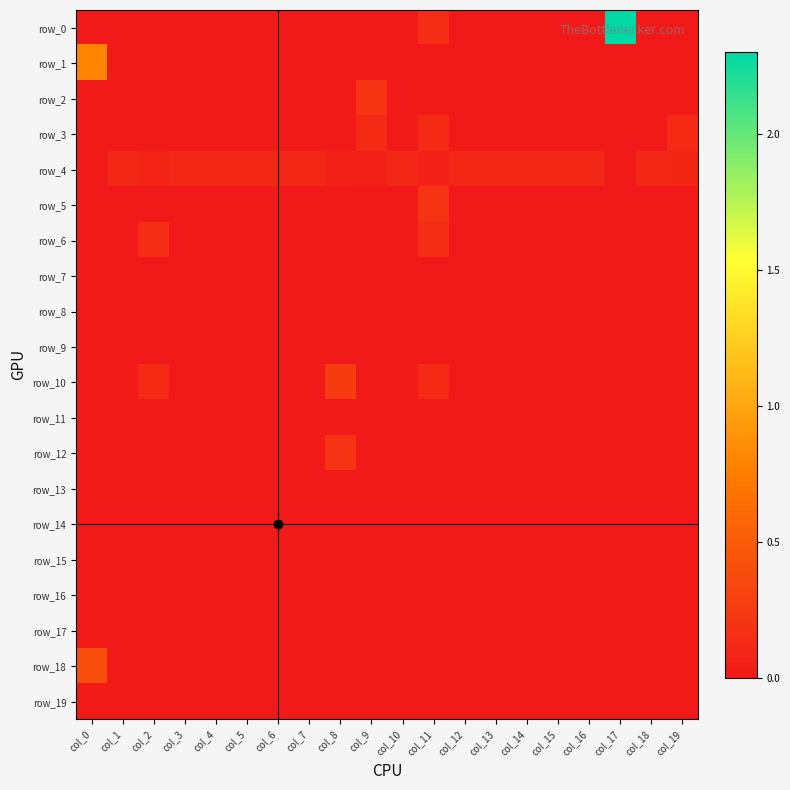

Count the number of data series in this chart.

20